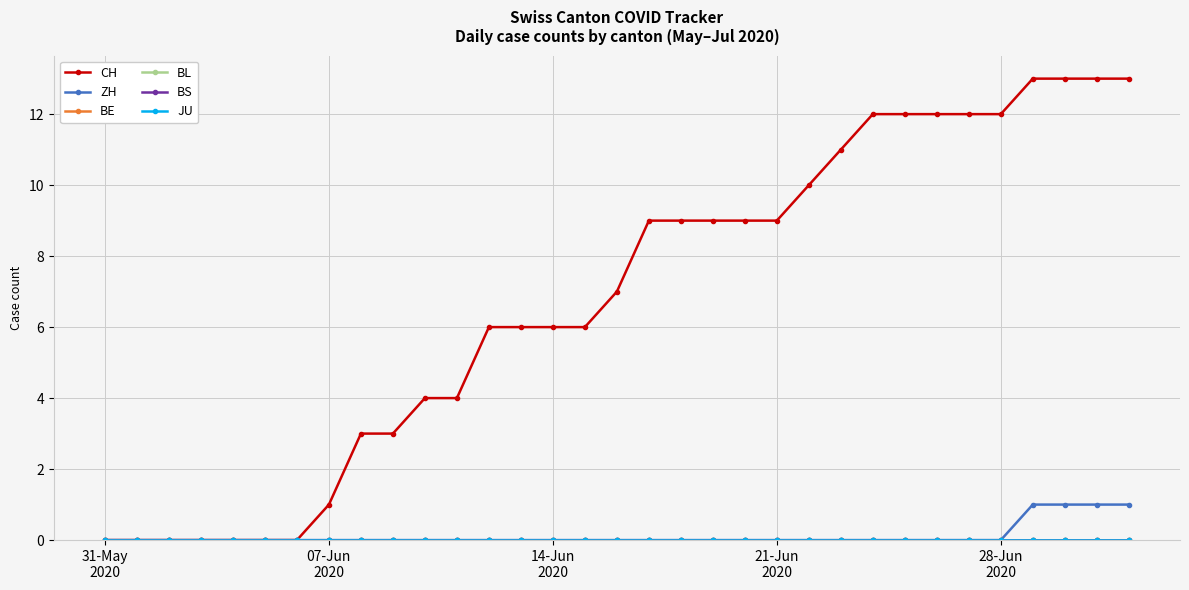

Does the chart display data point markers on the line(s)?

Yes